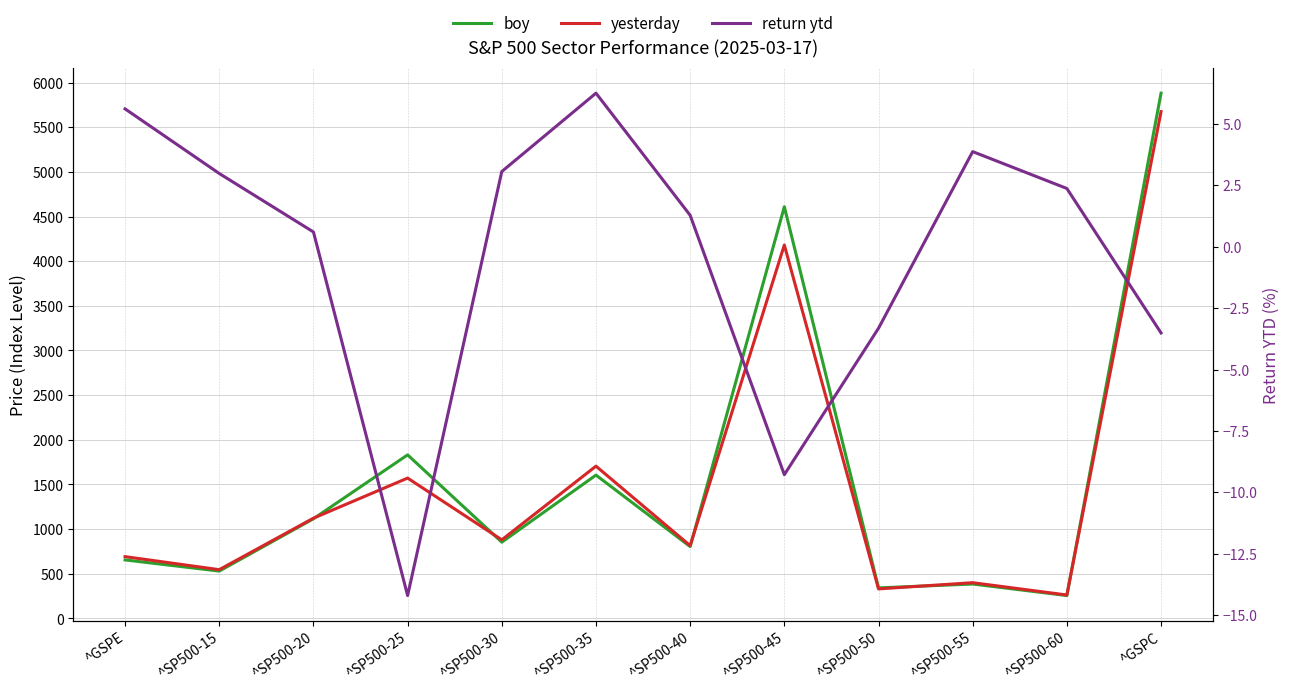

What is the label of the 10th point from the right?

^SP500-20